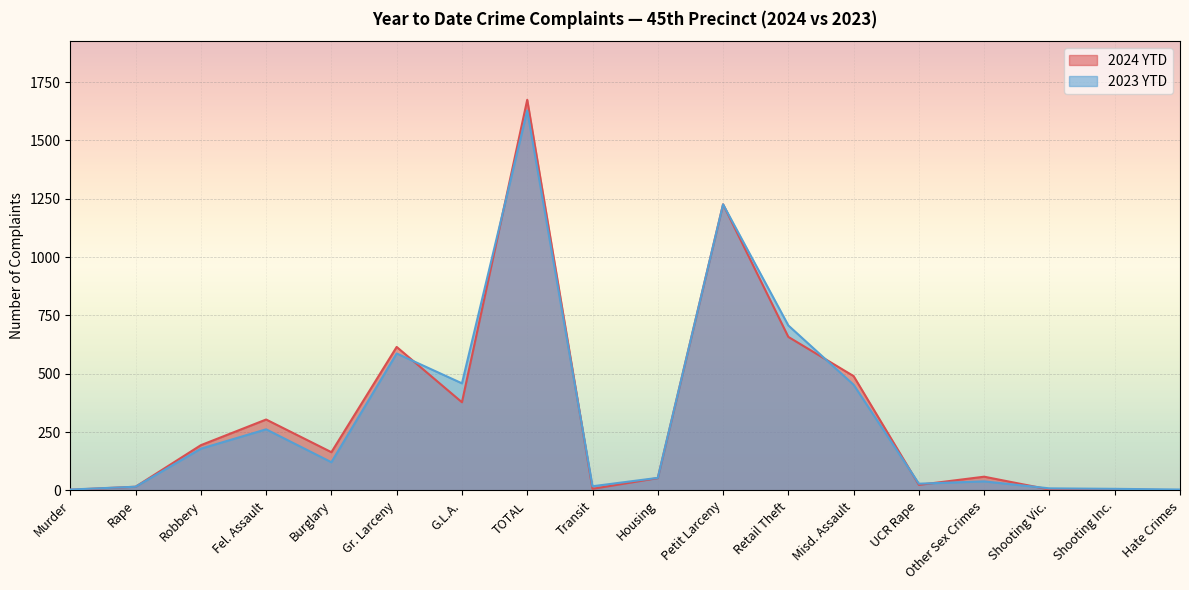

Where is the first local minimum for 2024 YTD?

Burglary